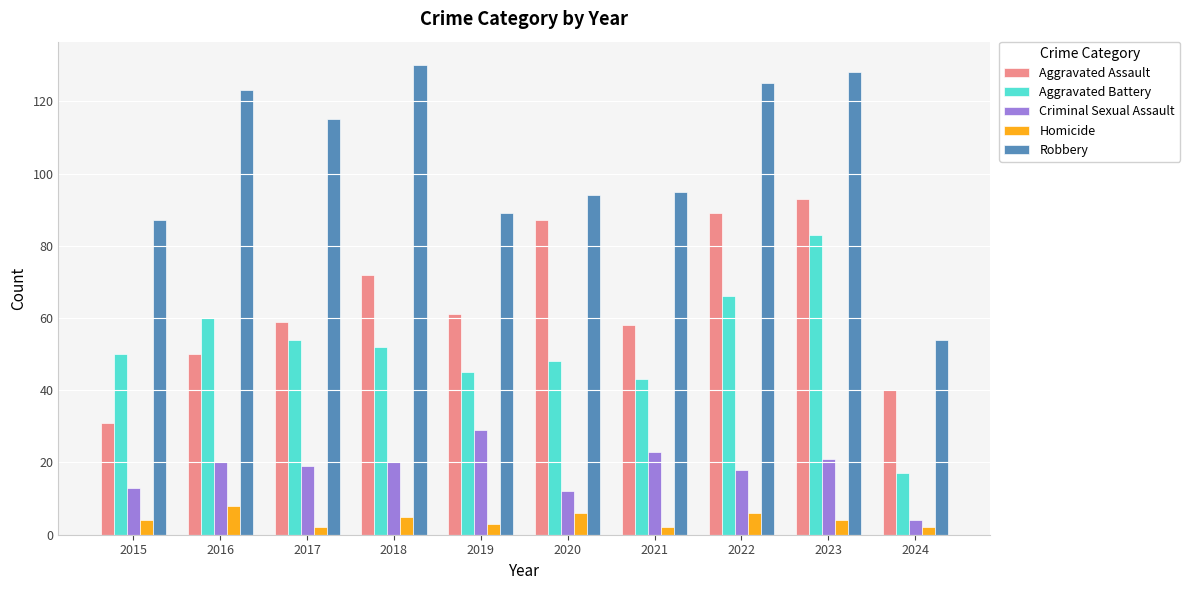

Reading left to right, transcribe all the data shown in this chart.

Aggravated Assault: 2015=31	2016=50	2017=59	2018=72	2019=61	2020=87	2021=58	2022=89	2023=93	2024=40
Aggravated Battery: 2015=50	2016=60	2017=54	2018=52	2019=45	2020=48	2021=43	2022=66	2023=83	2024=17
Criminal Sexual Assault: 2015=13	2016=20	2017=19	2018=20	2019=29	2020=12	2021=23	2022=18	2023=21	2024=4
Homicide: 2015=4	2016=8	2017=2	2018=5	2019=3	2020=6	2021=2	2022=6	2023=4	2024=2
Robbery: 2015=87	2016=123	2017=115	2018=130	2019=89	2020=94	2021=95	2022=125	2023=128	2024=54